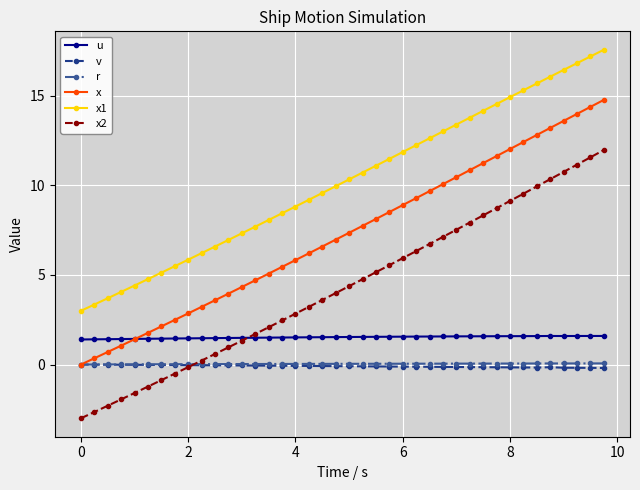

Which series has the largest total across all categories?

x1